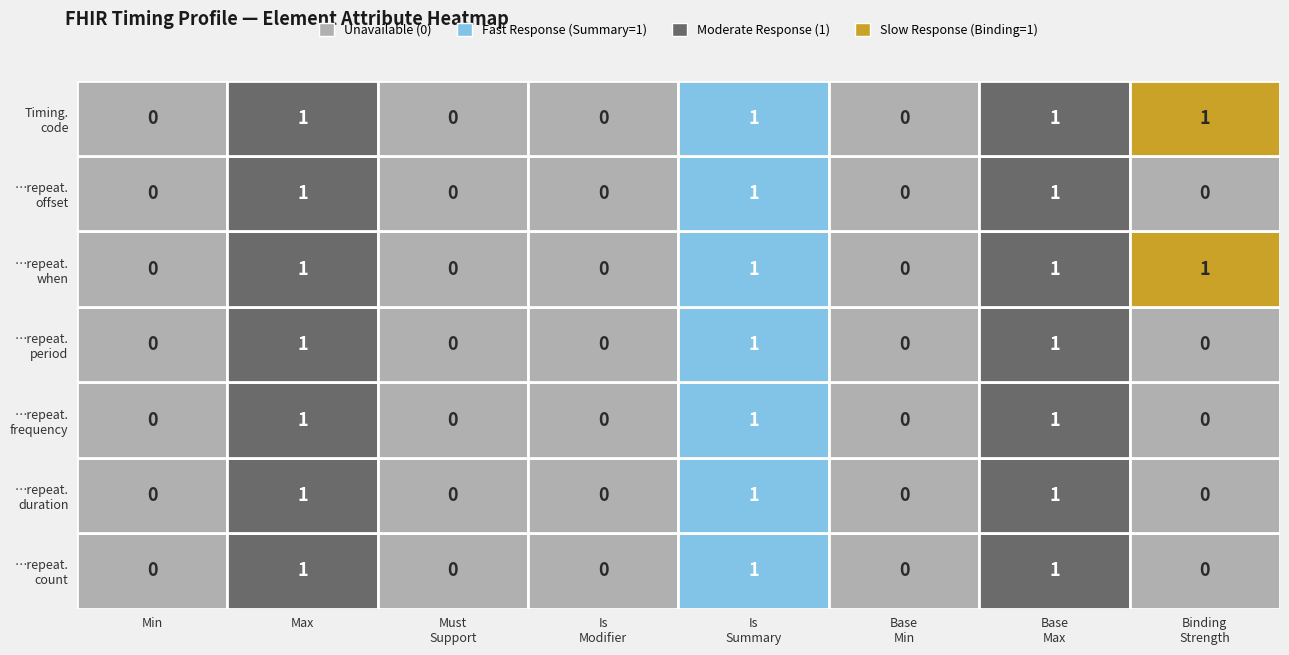

What is the difference between the second highest and second lowest values in the Timing.repeat.when series?

1